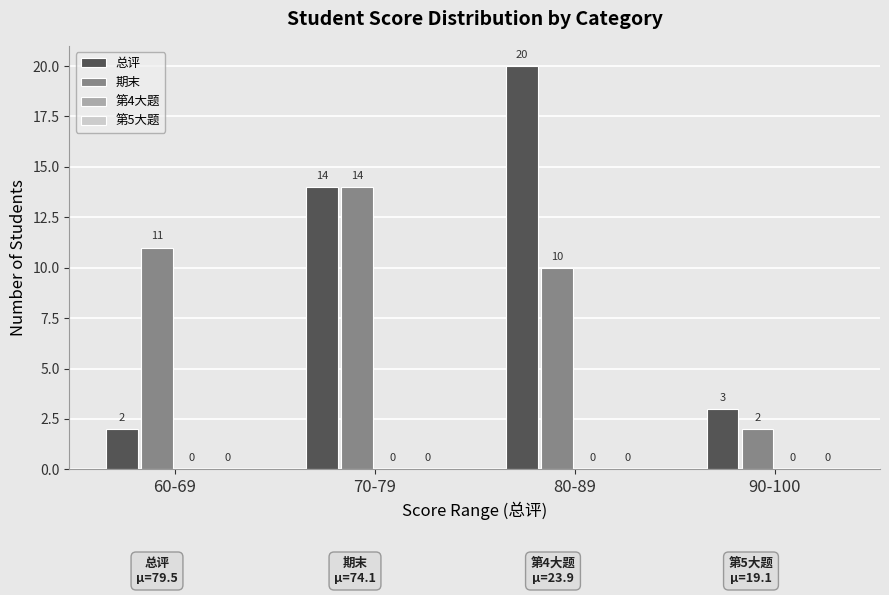

At which category is the sum across all series the highest?

80-89